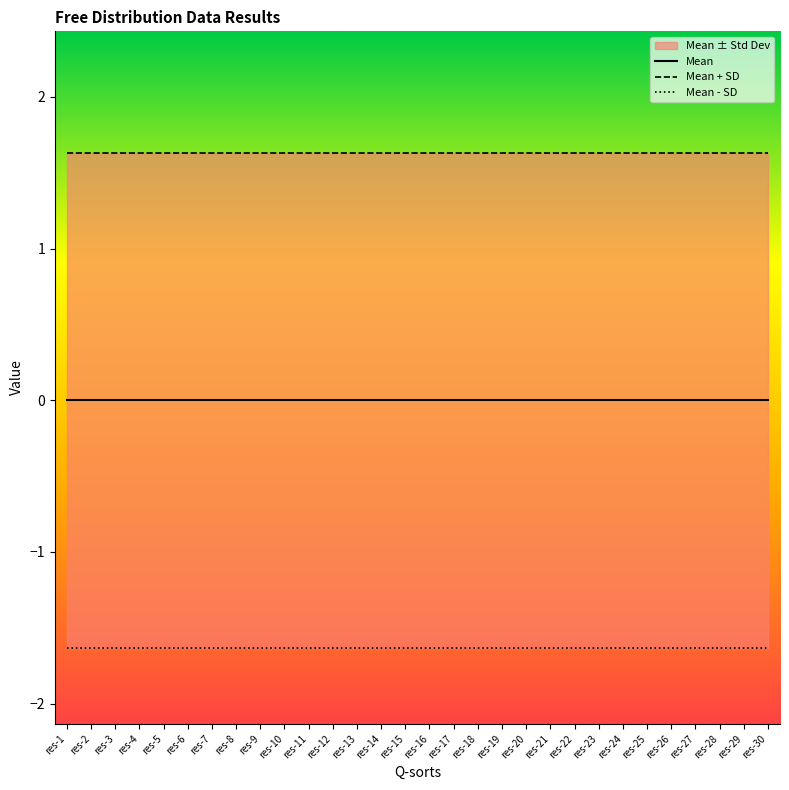

Reading right to left, what are all the values shown in this chart?

Mean: res-30=0.0	res-29=0.0	res-28=0.0	res-27=0.0	res-26=0.0	res-25=0.0	res-24=0.0	res-23=0.0	res-22=0.0	res-21=0.0	res-20=0.0	res-19=0.0	res-18=0.0	res-17=0.0	res-16=0.0	res-15=0.0	res-14=0.0	res-13=0.0	res-12=0.0	res-11=0.0	res-10=0.0	res-9=0.0	res-8=0.0	res-7=0.0	res-6=0.0	res-5=0.0	res-4=0.0	res-3=0.0	res-2=0.0	res-1=0.0
Mean + SD: res-30=1.6	res-29=1.6	res-28=1.6	res-27=1.6	res-26=1.6	res-25=1.6	res-24=1.6	res-23=1.6	res-22=1.6	res-21=1.6	res-20=1.6	res-19=1.6	res-18=1.6	res-17=1.6	res-16=1.6	res-15=1.6	res-14=1.6	res-13=1.6	res-12=1.6	res-11=1.6	res-10=1.6	res-9=1.6	res-8=1.6	res-7=1.6	res-6=1.6	res-5=1.6	res-4=1.6	res-3=1.6	res-2=1.6	res-1=1.6
Mean - SD: res-30=-1.6	res-29=-1.6	res-28=-1.6	res-27=-1.6	res-26=-1.6	res-25=-1.6	res-24=-1.6	res-23=-1.6	res-22=-1.6	res-21=-1.6	res-20=-1.6	res-19=-1.6	res-18=-1.6	res-17=-1.6	res-16=-1.6	res-15=-1.6	res-14=-1.6	res-13=-1.6	res-12=-1.6	res-11=-1.6	res-10=-1.6	res-9=-1.6	res-8=-1.6	res-7=-1.6	res-6=-1.6	res-5=-1.6	res-4=-1.6	res-3=-1.6	res-2=-1.6	res-1=-1.6